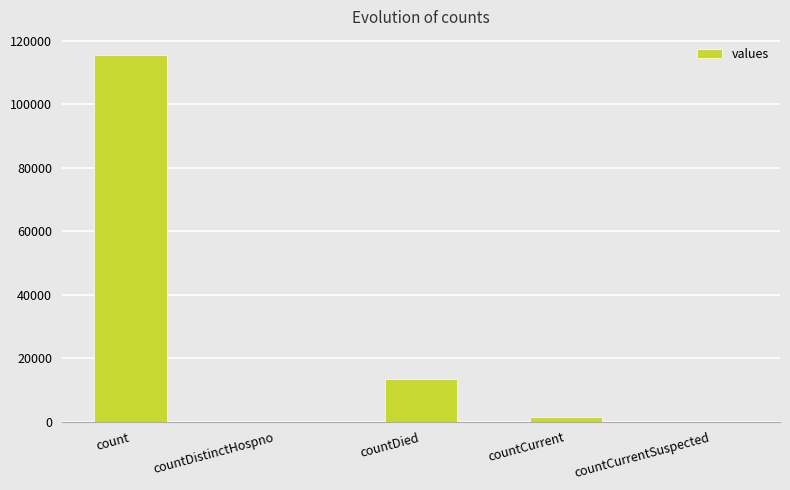

True or false: the data shows 115379 at count.

True